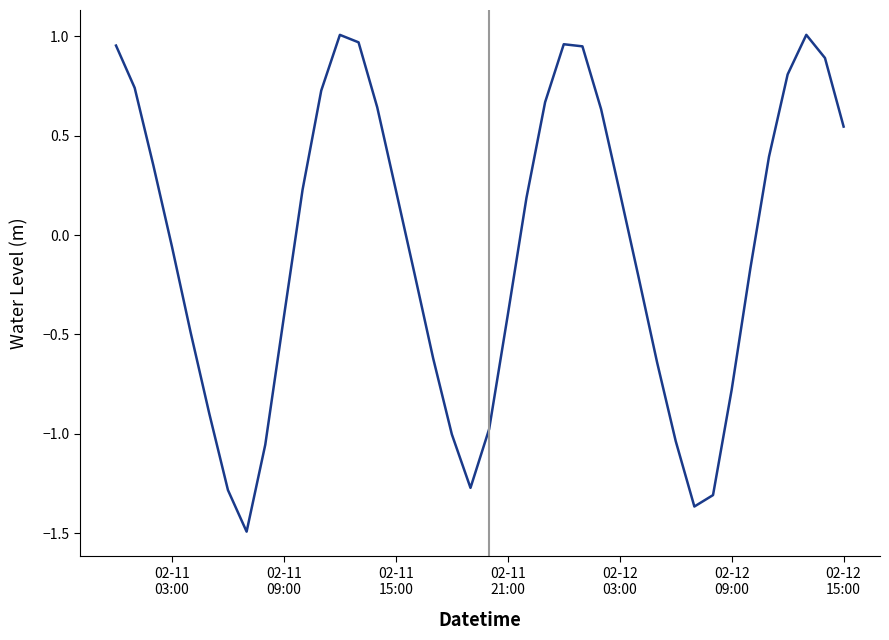

What is the minimum value shown in the chart?

-1.5